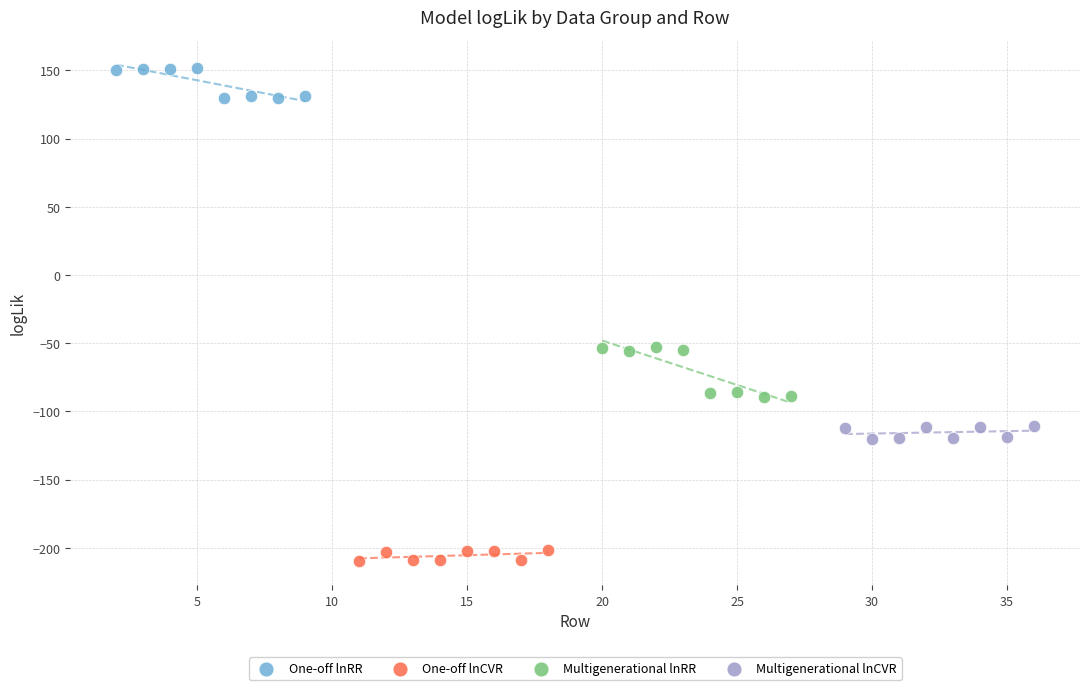

Which series contains the lowest Y value?

One-off lnCVR